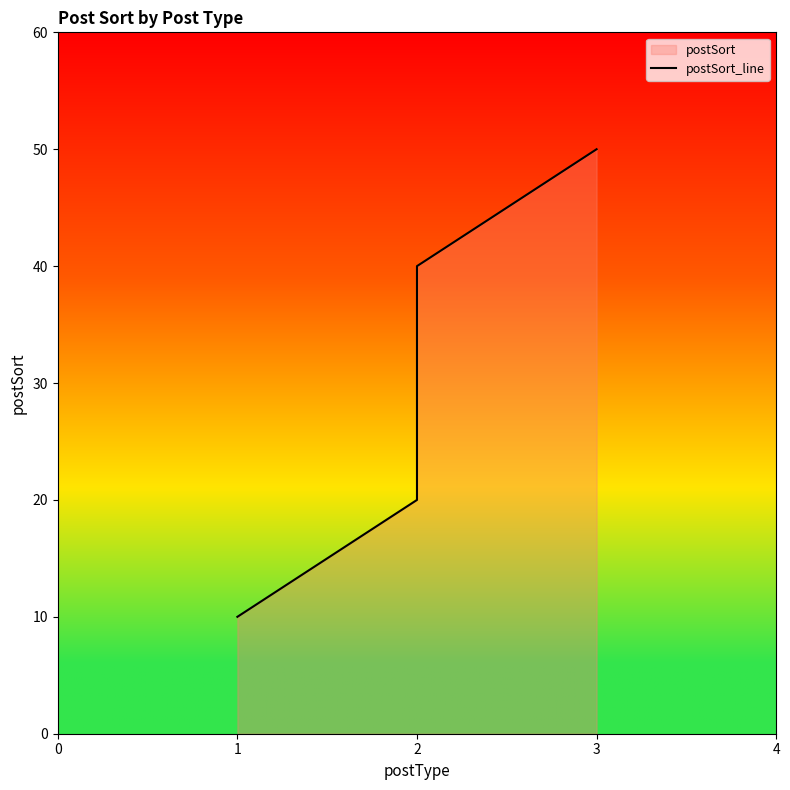

Between 1 and 2, which is larger?

2